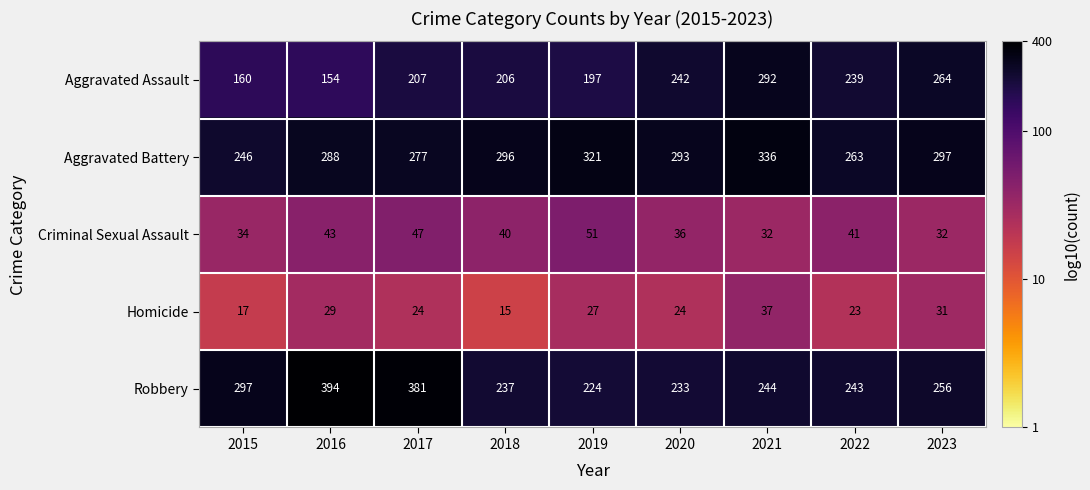

At 2018, list the series in order from smallest to largest.

Homicide, Criminal Sexual Assault, Aggravated Assault, Robbery, Aggravated Battery